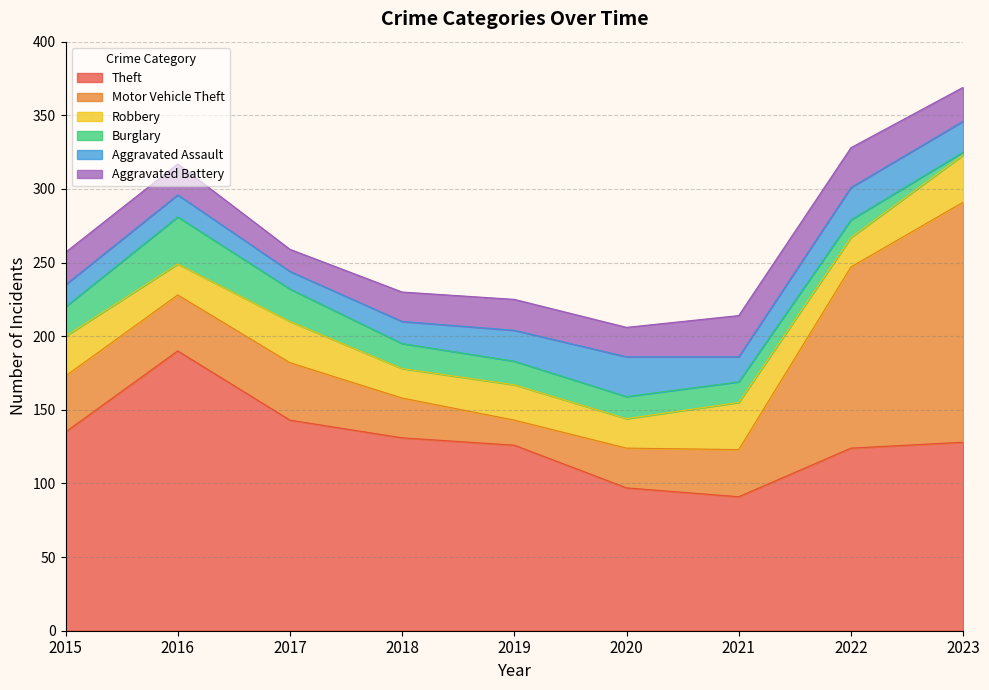

How many lines are shown in the chart?

6